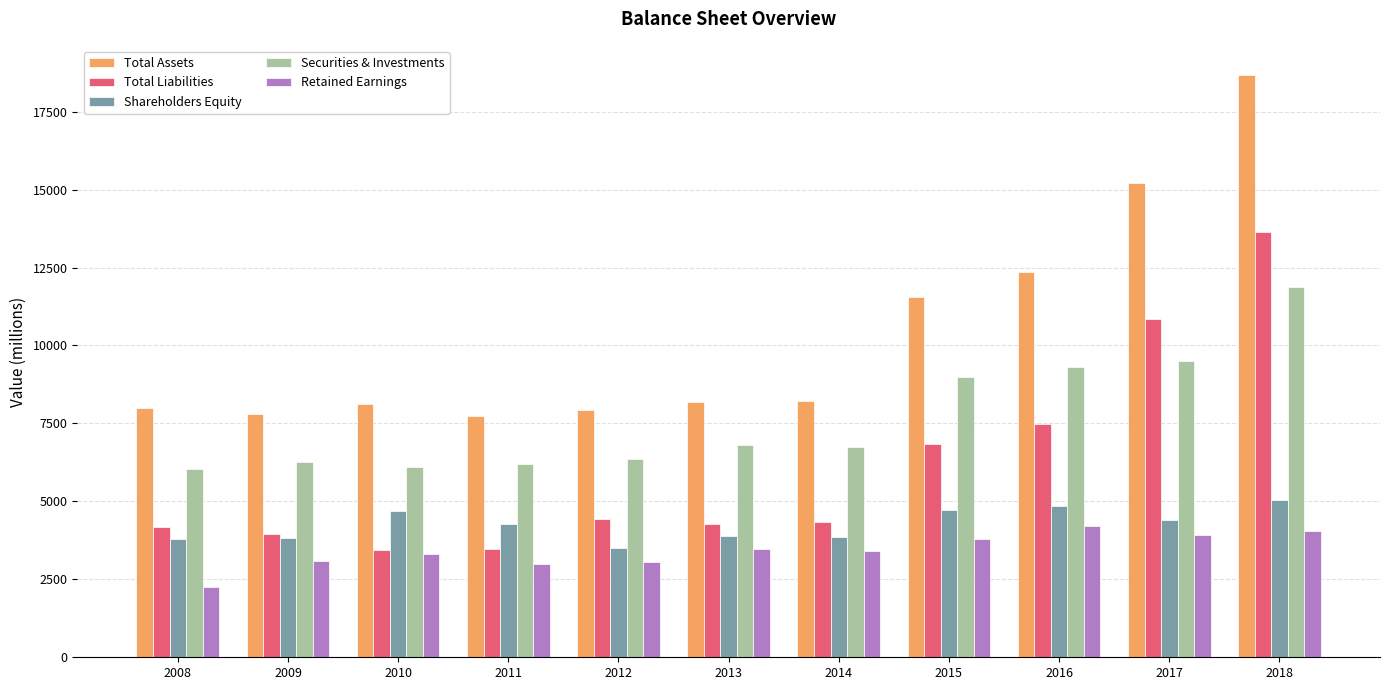

How many bars are there in total?

55